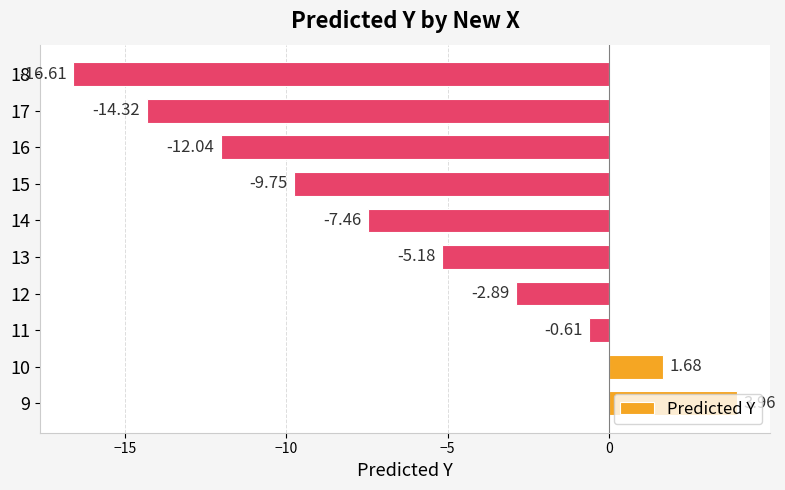

What is the difference between the maximum and minimum values?

20.6